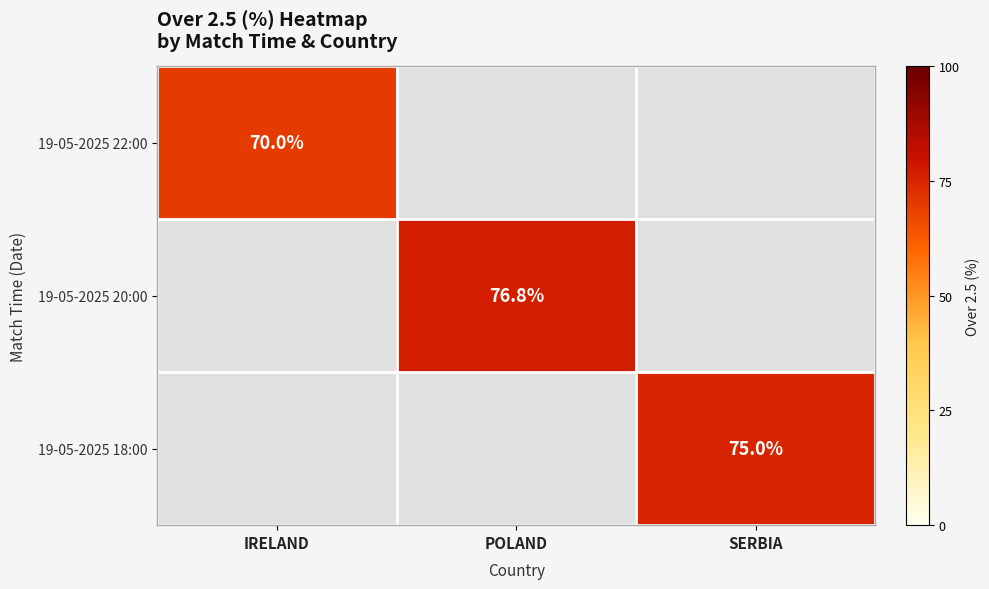

True or false: 19-05-2025 22:00 has a value of 70.0 at IRELAND.

True